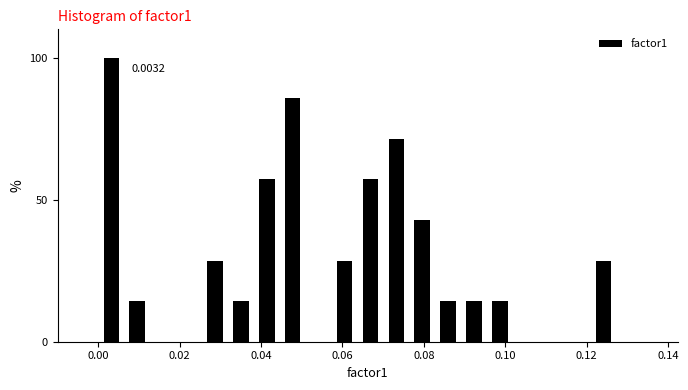

Around what value on the x-axis is the tallest bar? Give the approximate position of its centre, as read against the axis.

0.004